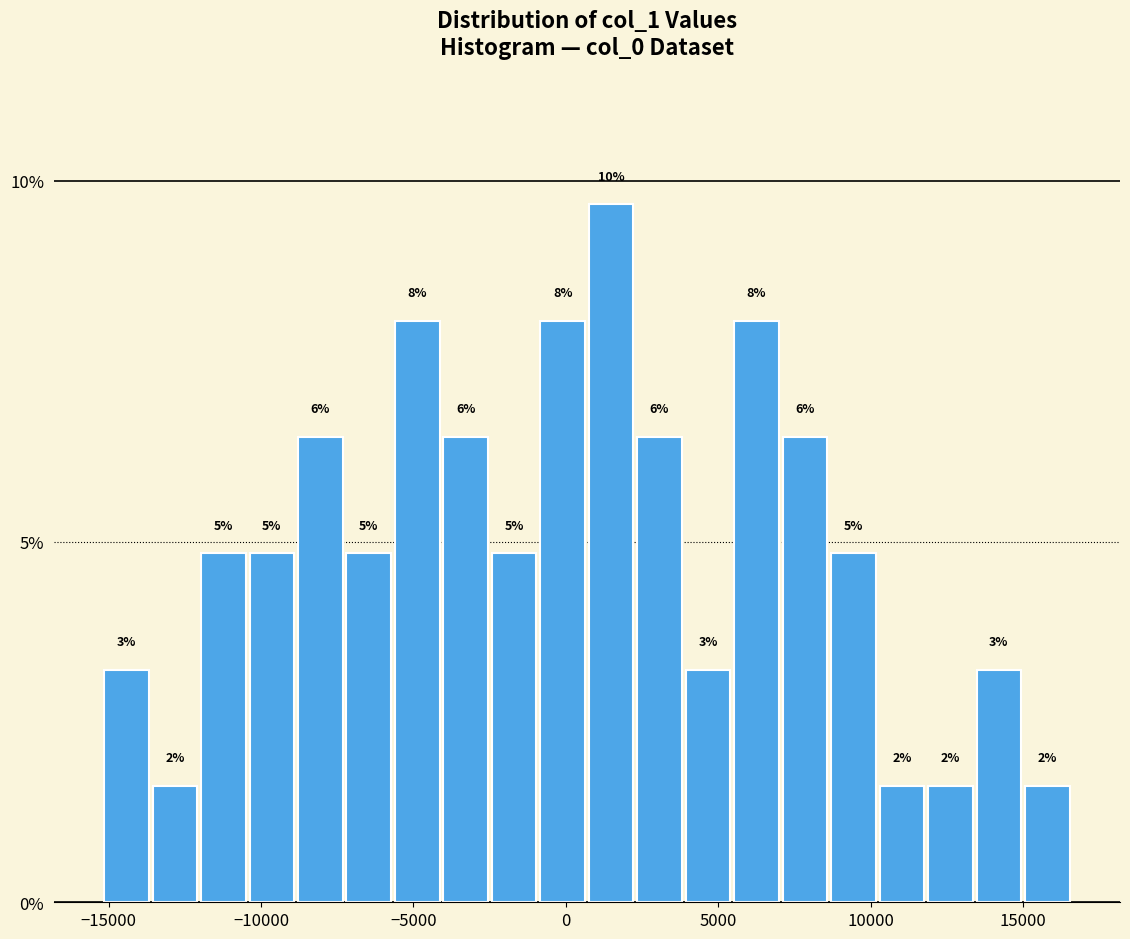

Read against the x-axis, roughly where is the centre of the tallest bar?

1500